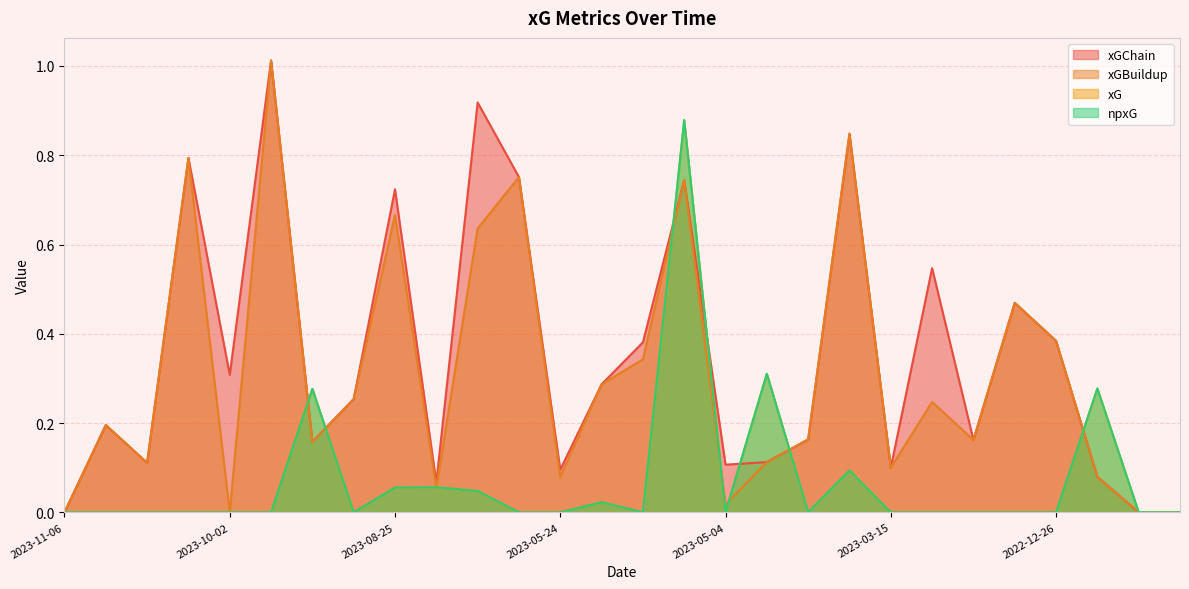

Is the value of npxG at 2023-05-28 greater than the value of xG at 2023-11-06?

No